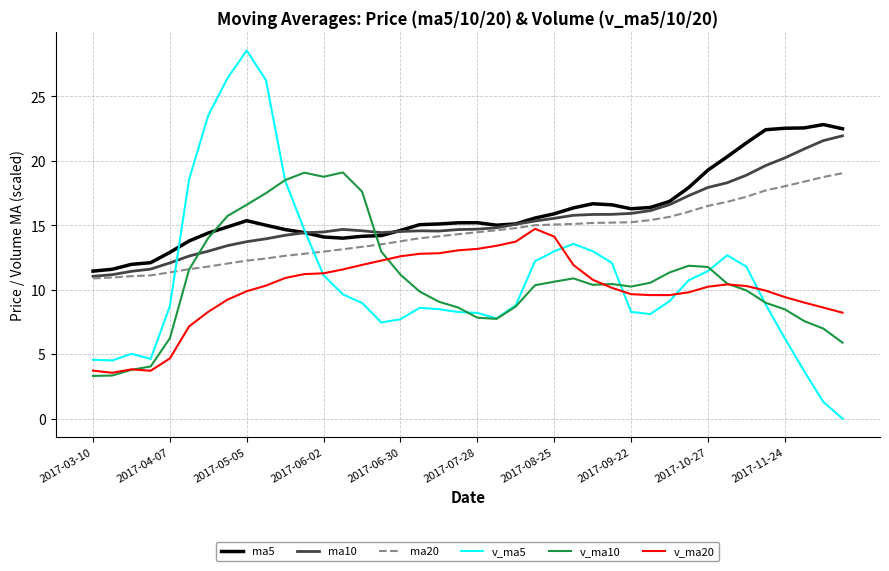

What is the minimum value for v_ma10?

3.3